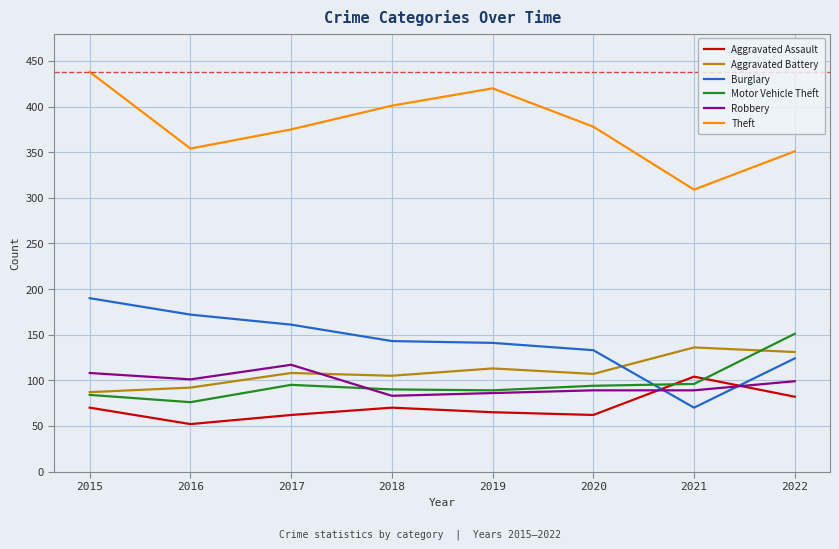

At which category does the chart reach its minimum across all series?

2016